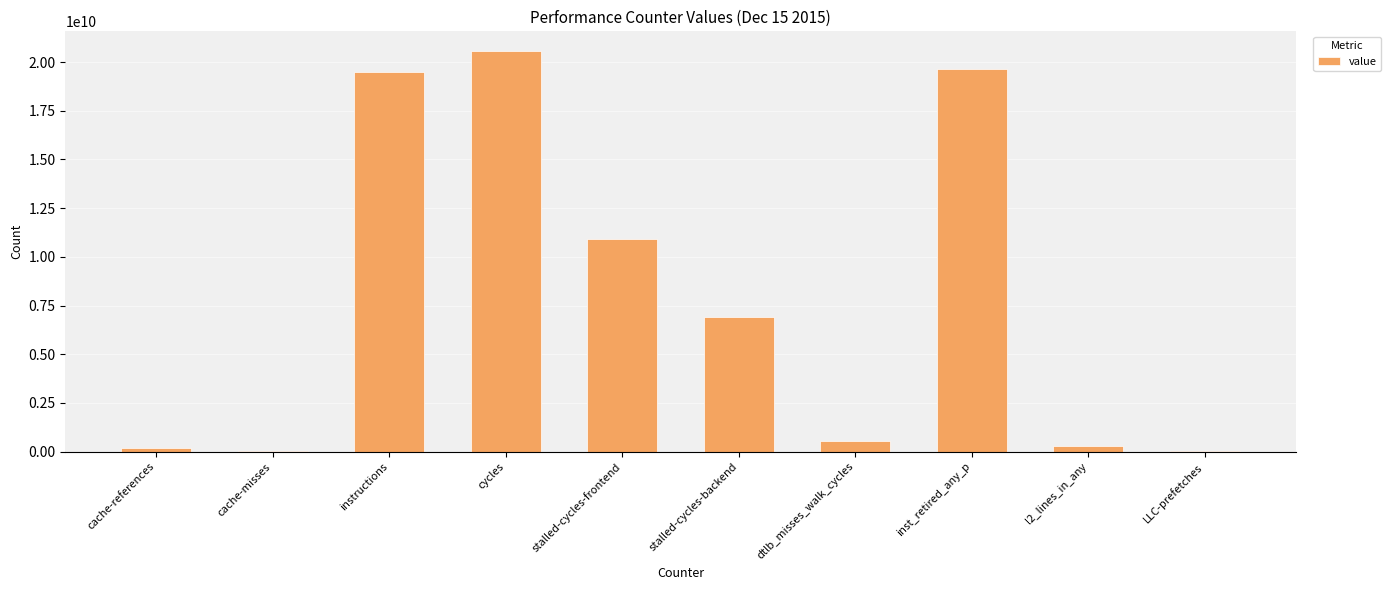

The value at cache-misses is 29098032. True or false?

True